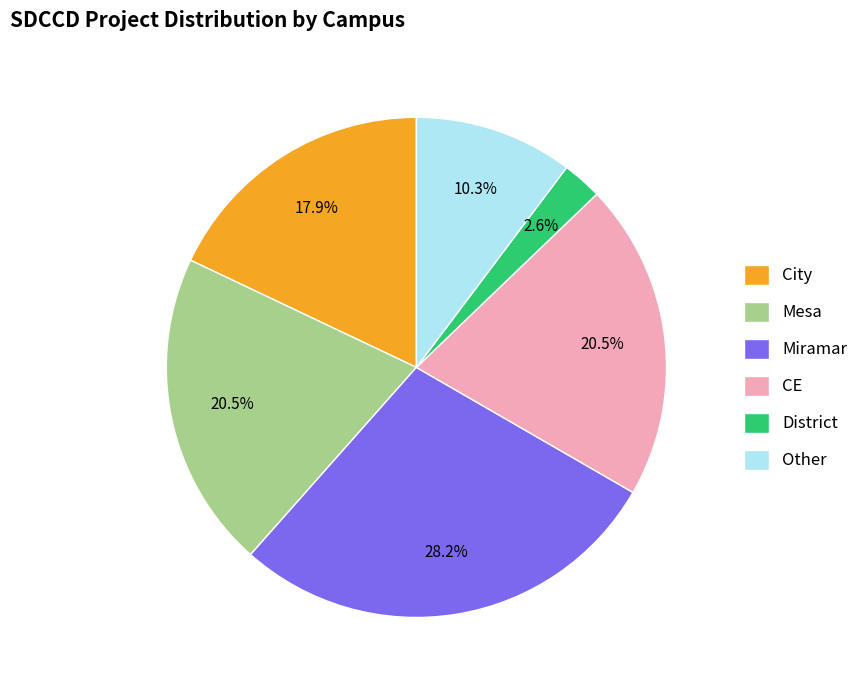

True or false: Mesa accounts for 12% of the total.

False